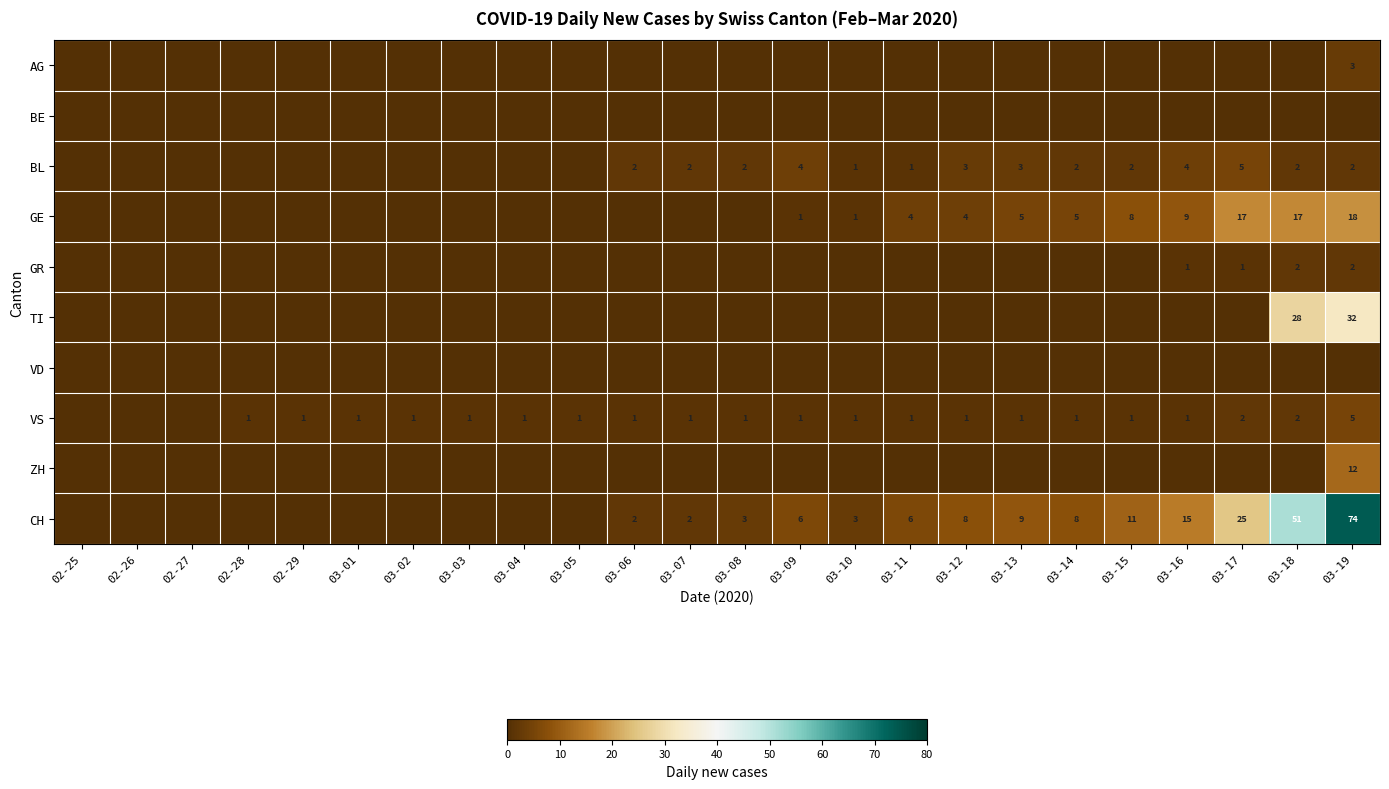

How many categories are shown in the chart?

24